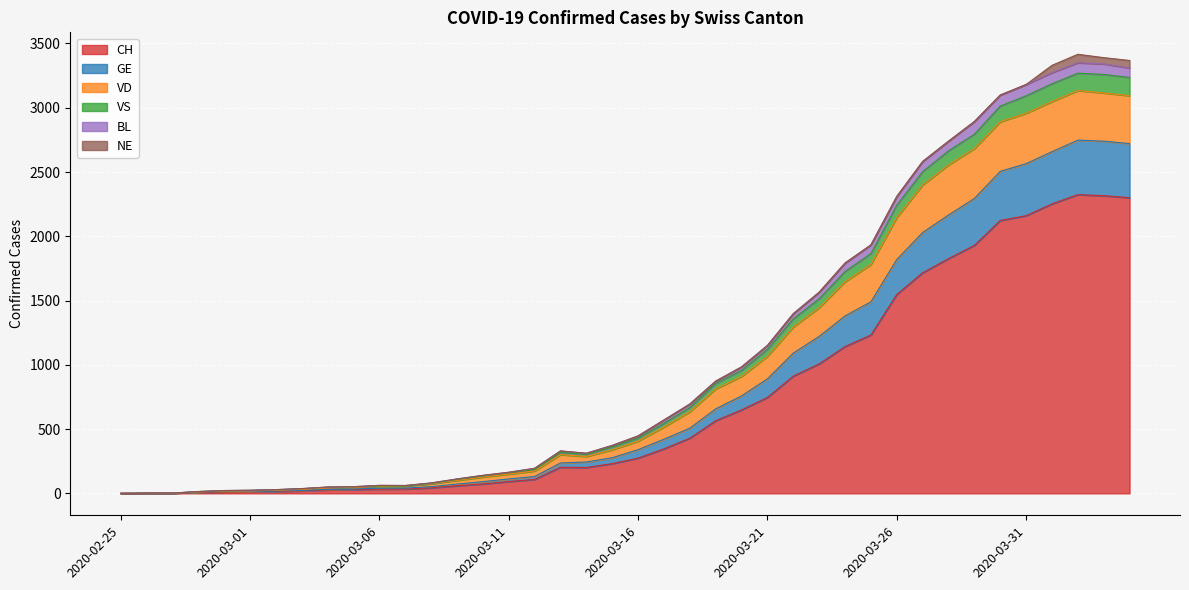

What is the difference between the maximum and minimum values in the CH series?

2324